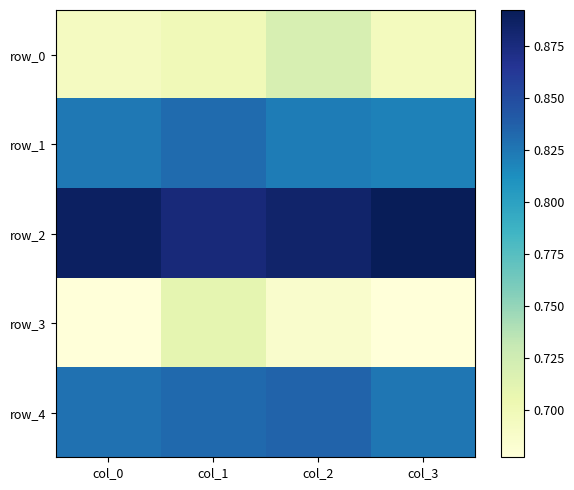

Reading left to right, list all the values displayed in this chart.

row_0: 0.7	0.7	0.7	0.7
row_1: 0.8	0.8	0.8	0.8
row_2: 0.9	0.9	0.9	0.9
row_3: 0.7	0.7	0.7	0.7
row_4: 0.8	0.8	0.8	0.8